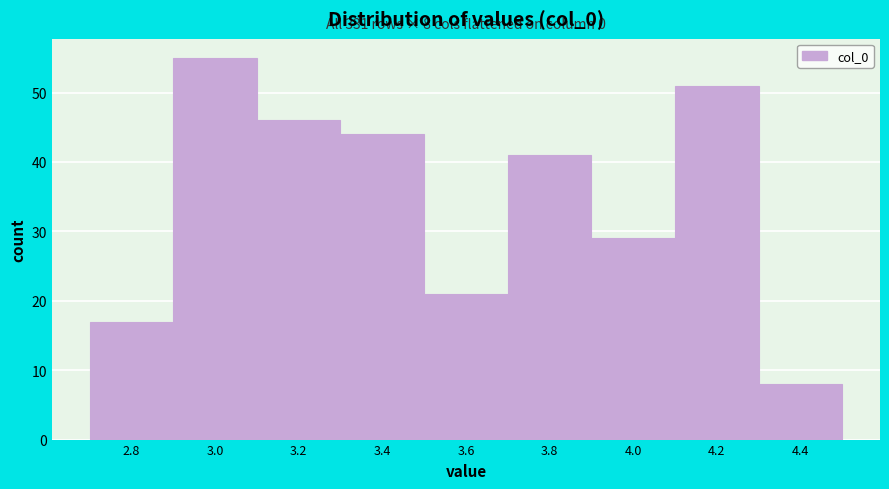

Which range on the x-axis has the tallest bar?

2.9 to 3.1